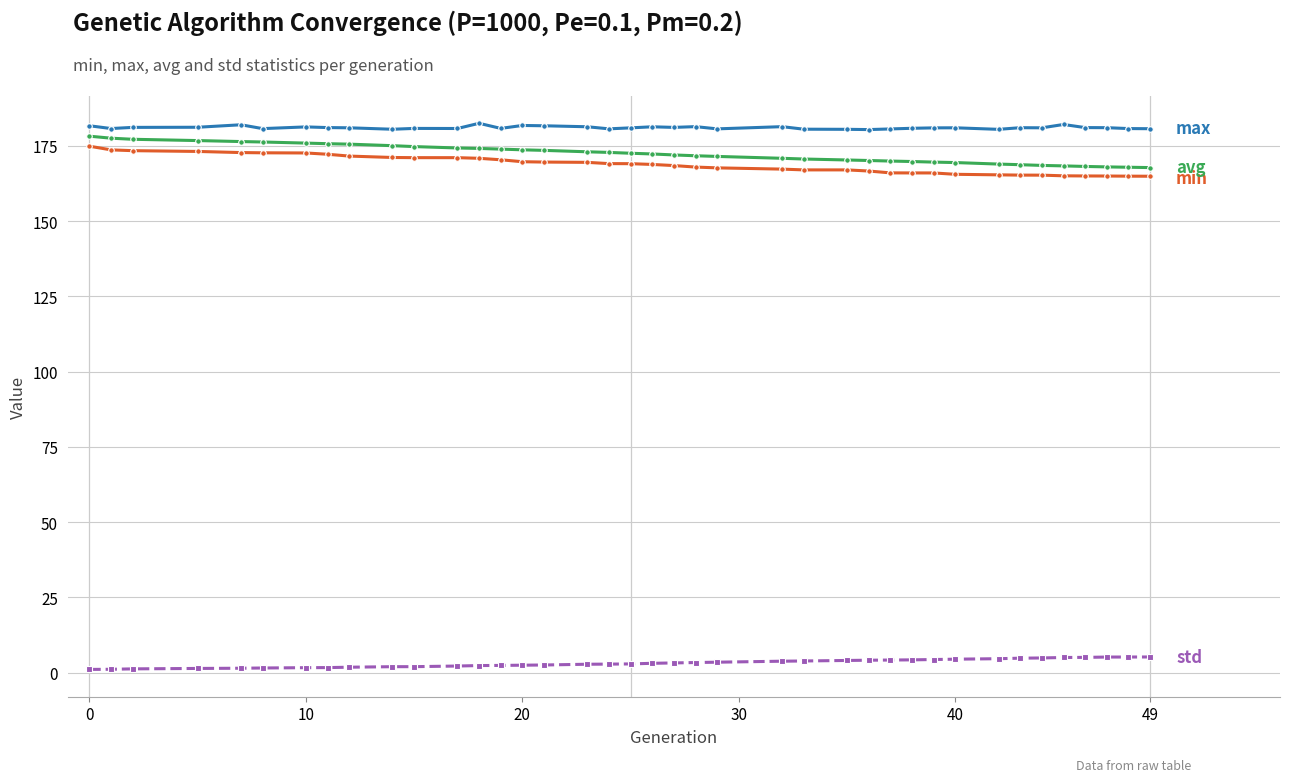

What is the greatest value displayed?

182.5